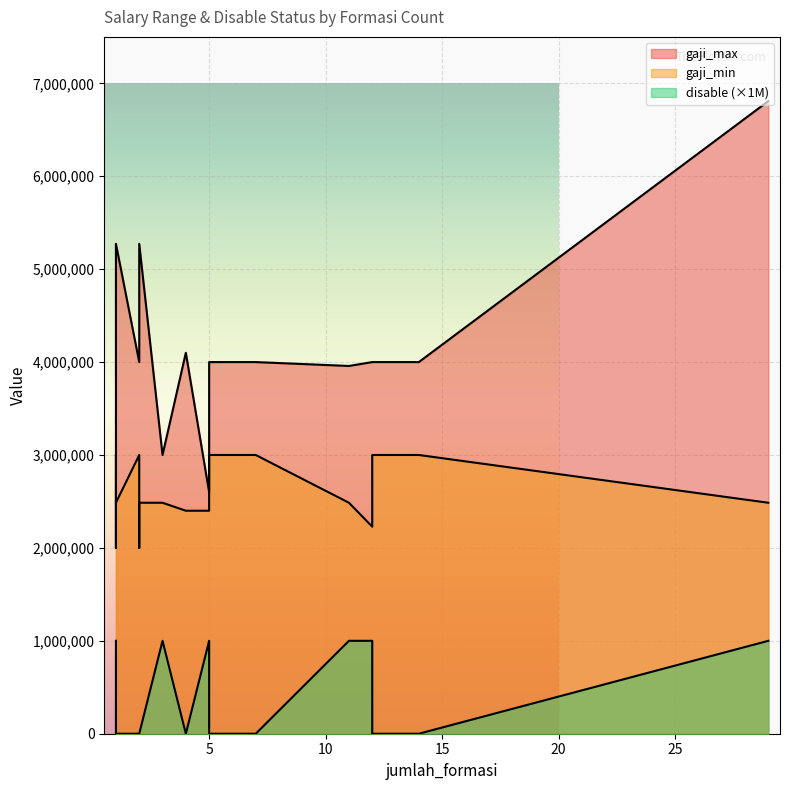

How many values in the gaji_max series exceed 4000000?

6